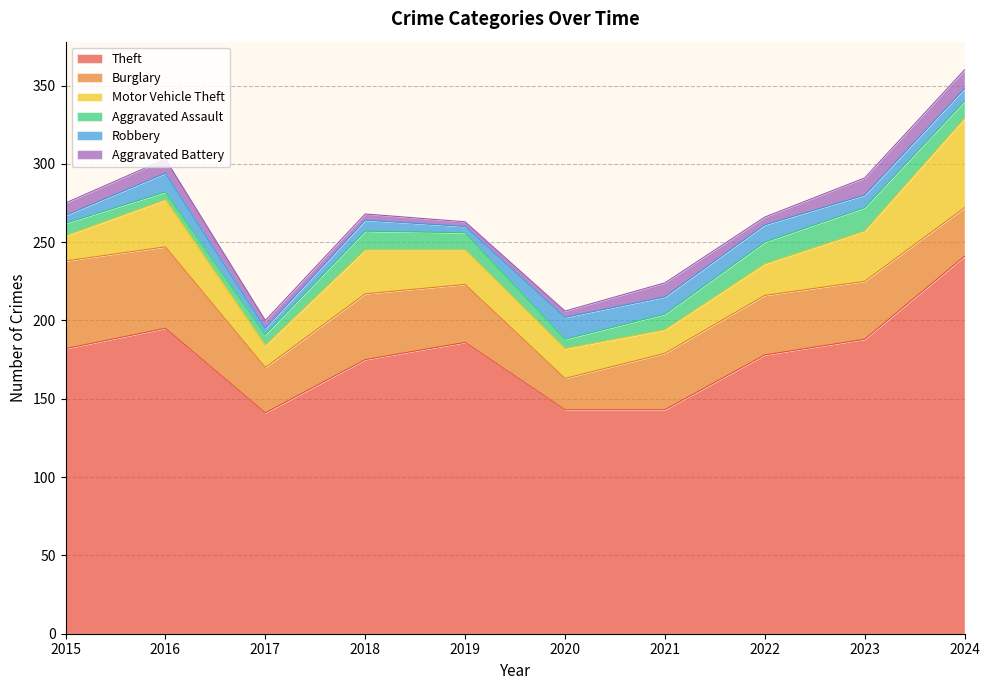

Where is Motor Vehicle Theft nearest to the value 35?

2023